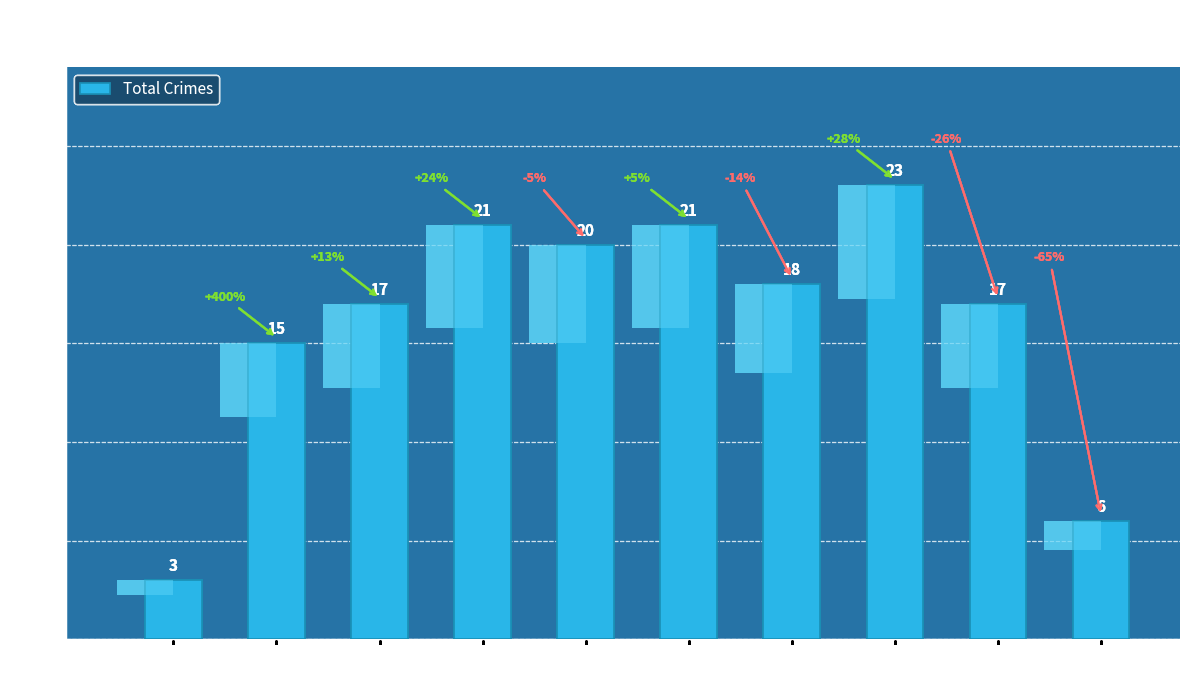

Rank the categories by value from lowest to highest.

2015, 2024, 2016, 2017, 2023, 2021, 2019, 2018, 2020, 2022